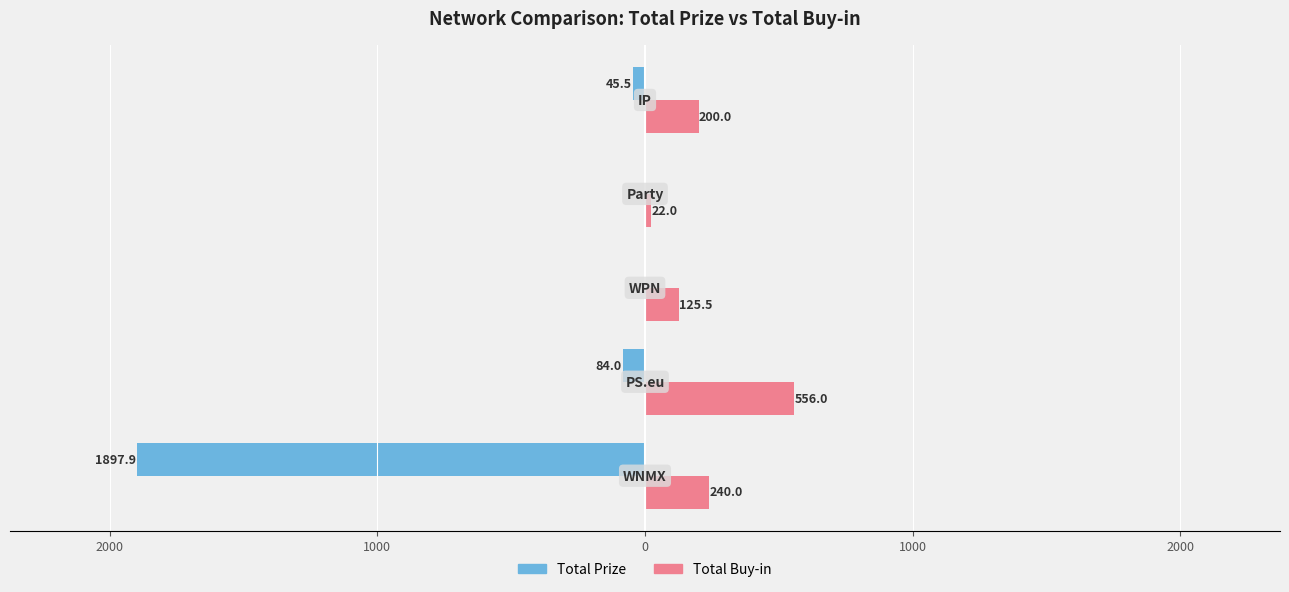

What are all the series names shown in the legend?

Total Prize, Total Buy-in